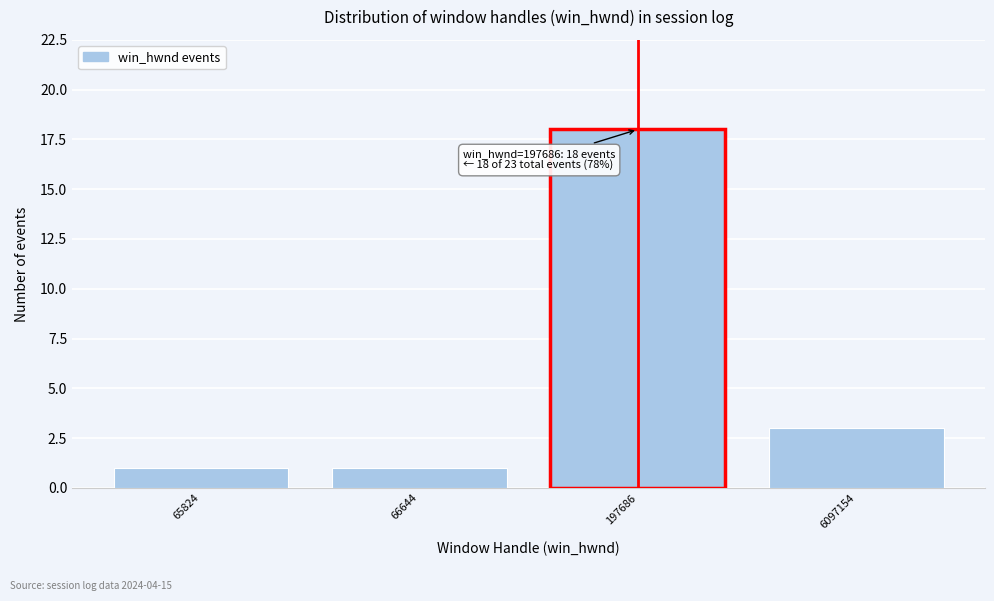

Reading left to right, transcribe all the data shown in this chart.

1	1	18	3